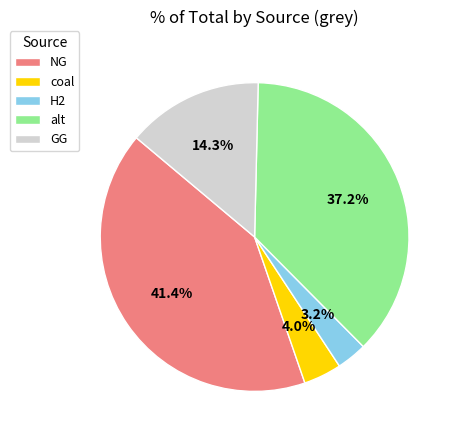

Is it true that NG is 41% of the pie?

True